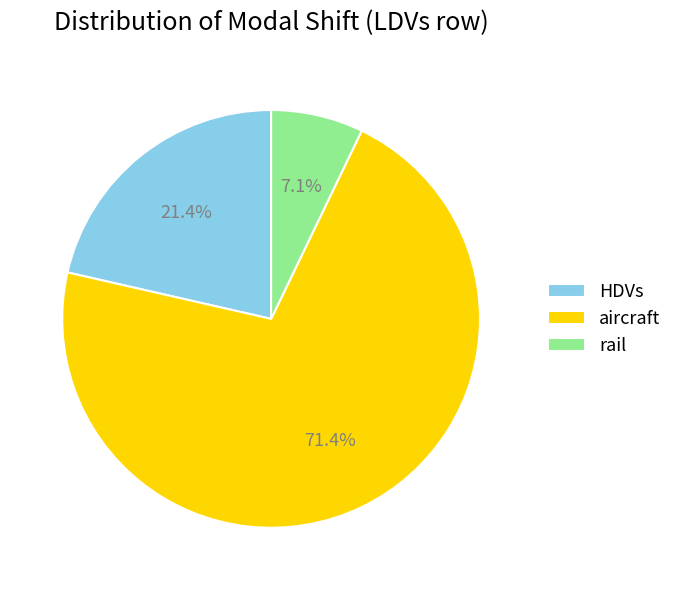

To the nearest percent, what is the average slice percentage?

33%